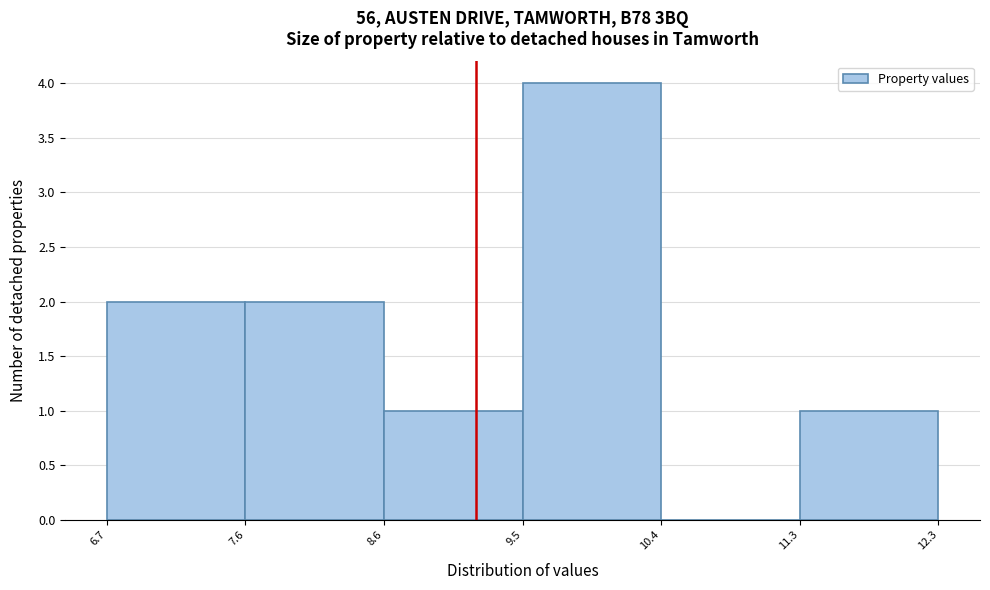

Reading left to right, list every bar in this chart as the range it spans on the x-axis followed by its height. The values are not printed on the chart, so give them approximately, as read against the axis.

6.7 to 7.6: 2
7.6 to 8.6: 2
8.6 to 9.5: 1
9.5 to 10.4: 4
10.4 to 11.3: 0
11.3 to 12.3: 1